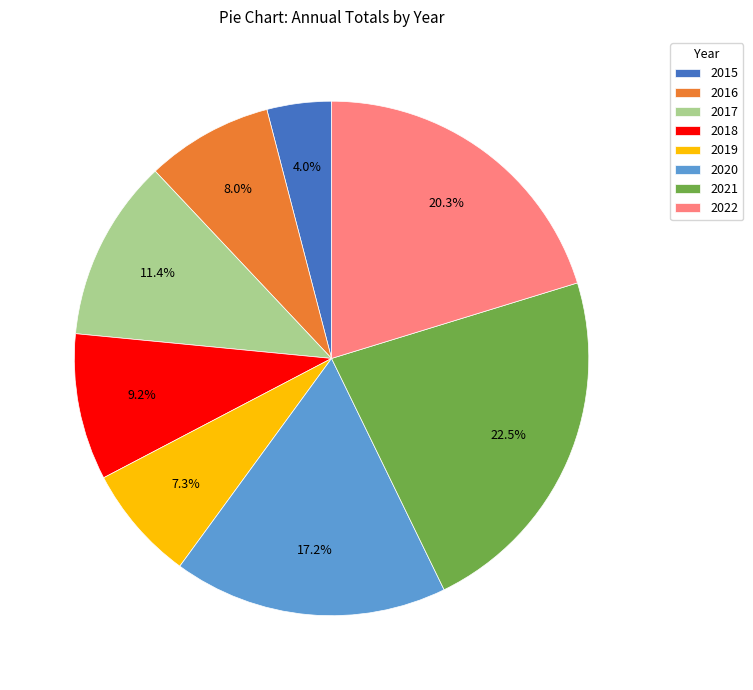

Is it true that 2016 is 1% of the pie?

False